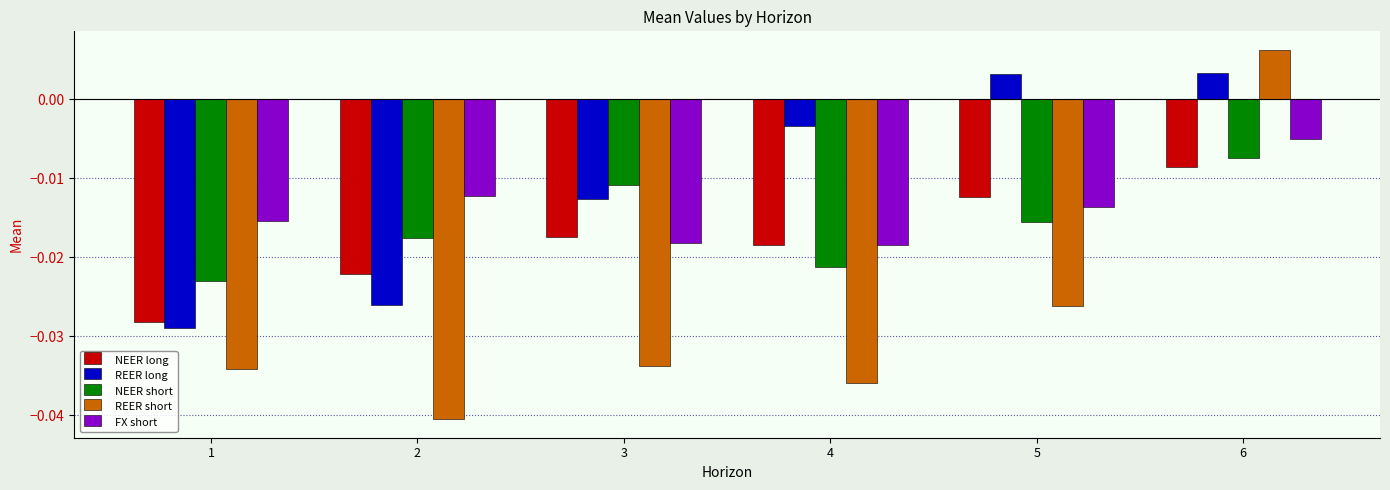

Rank the series by their maximum value, from lowest to highest.

NEER long, NEER short, FX short, REER long, REER short